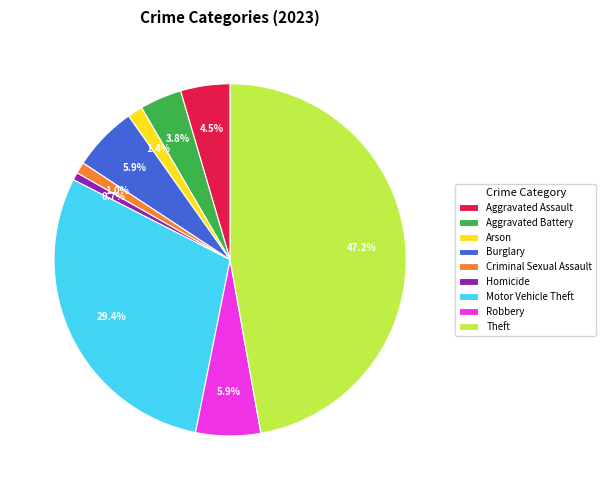

Count the number of slices in the pie.

9